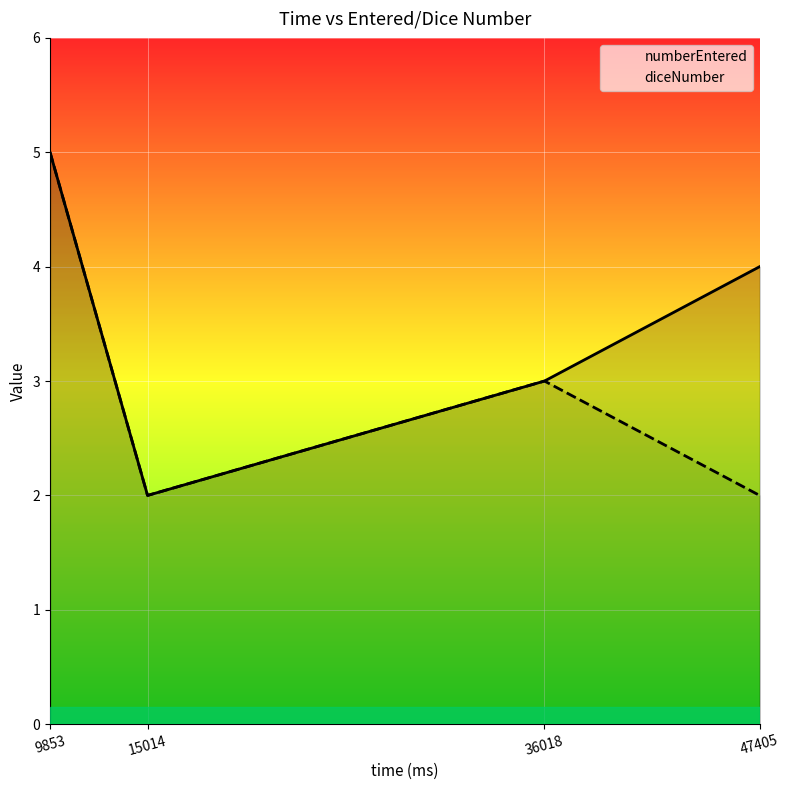

Between 36018 and 15014, which is larger?

36018